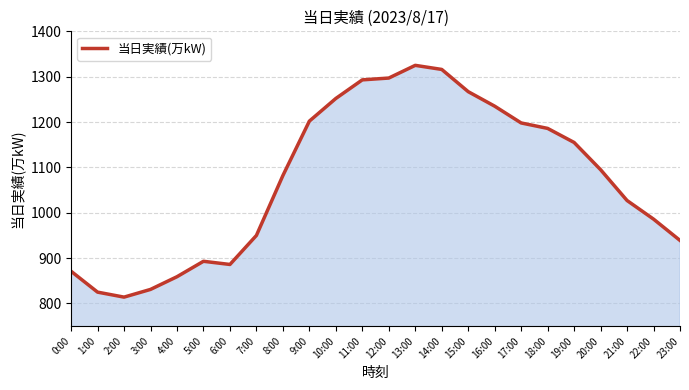

Does the chart display data point markers on the line(s)?

No